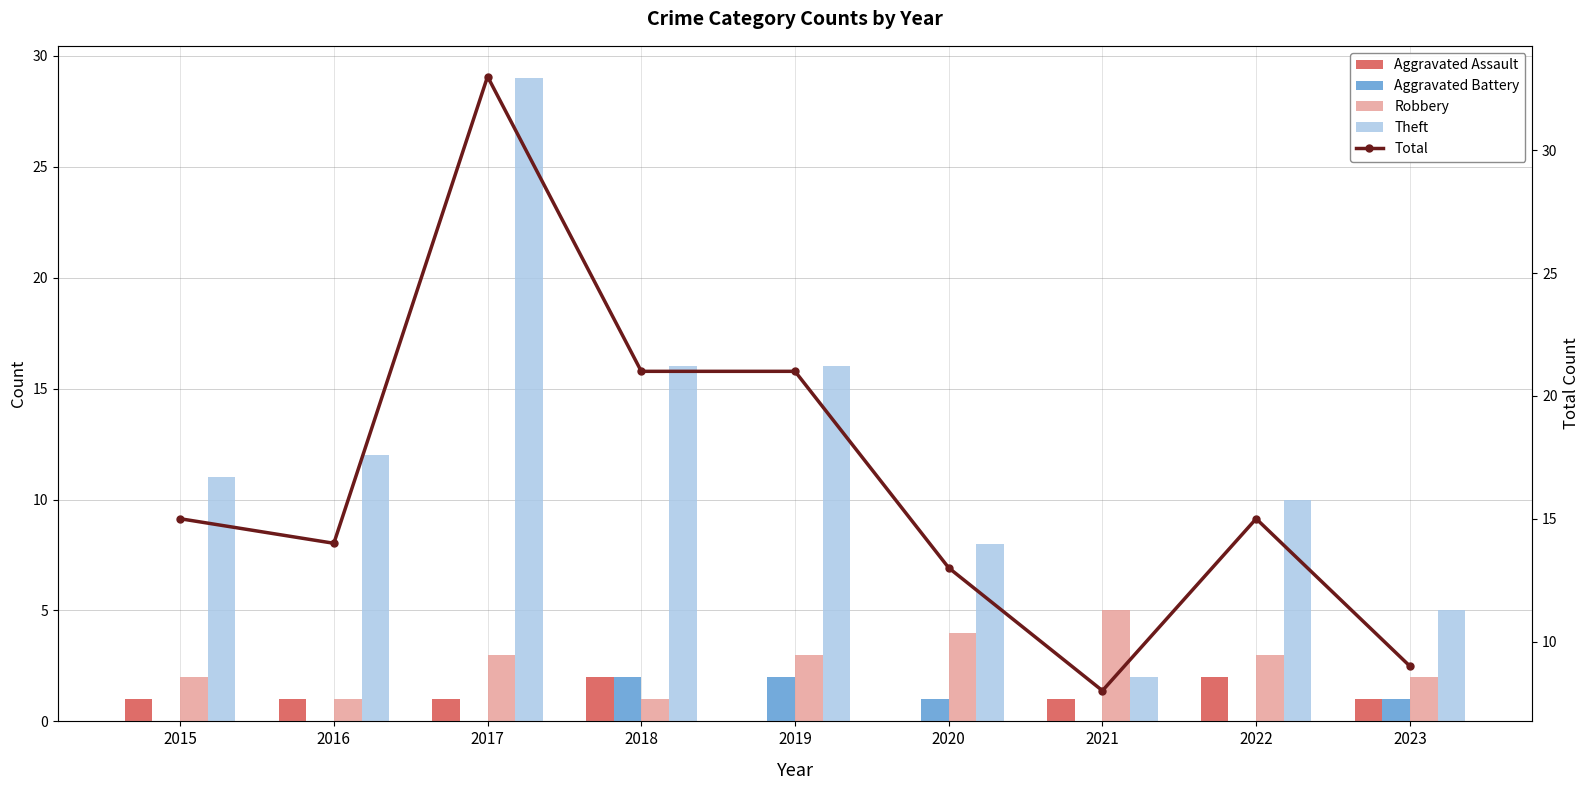

Which series changed the most between 2015 and 2023?

Theft